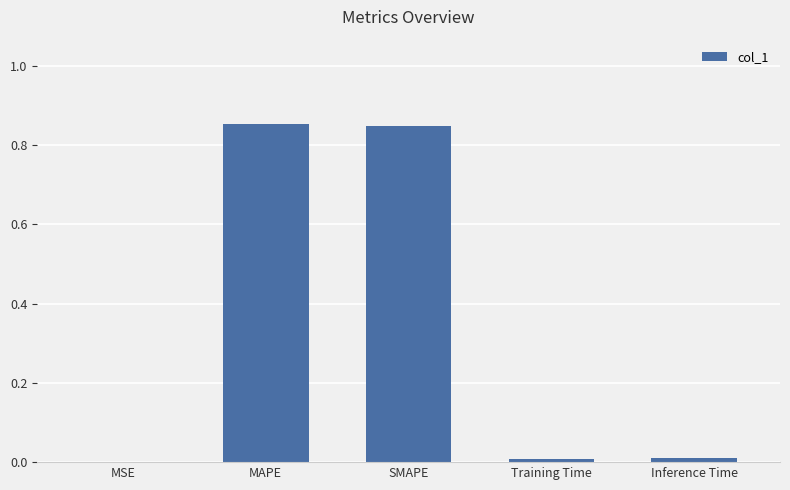

Between MSE and MAPE, which is larger?

MAPE